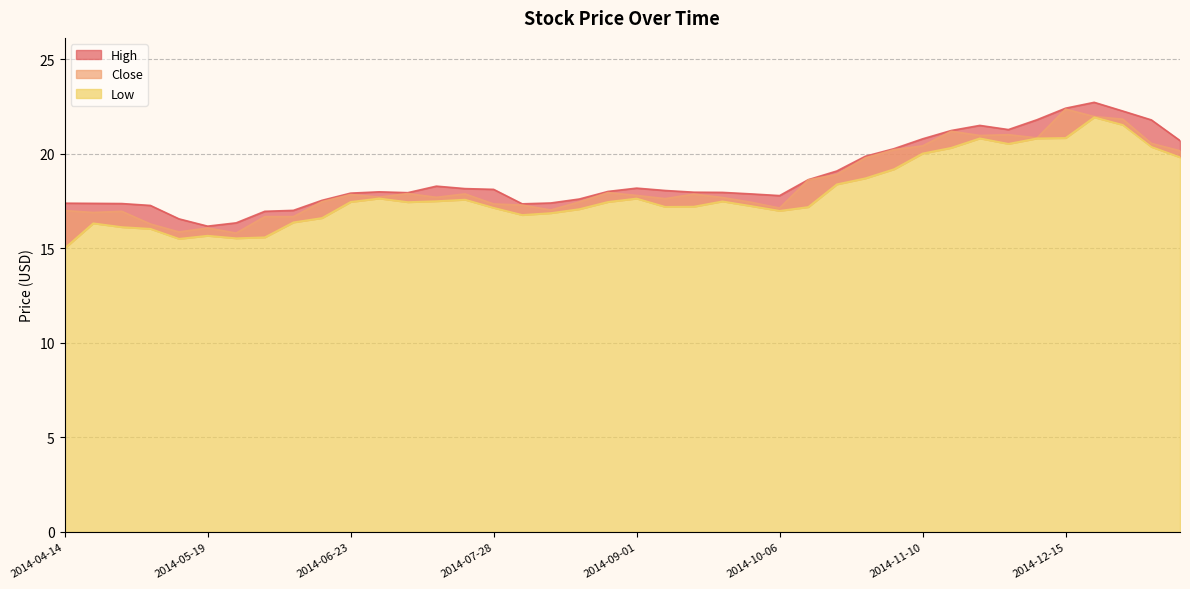

How many data points does each series have?

40